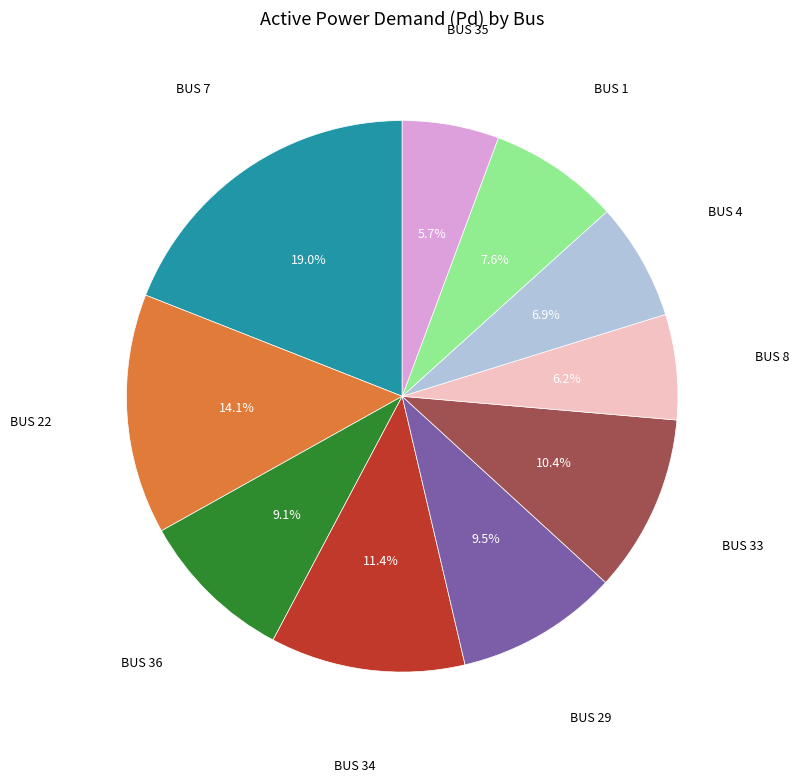

How many slices are in this pie chart?

10